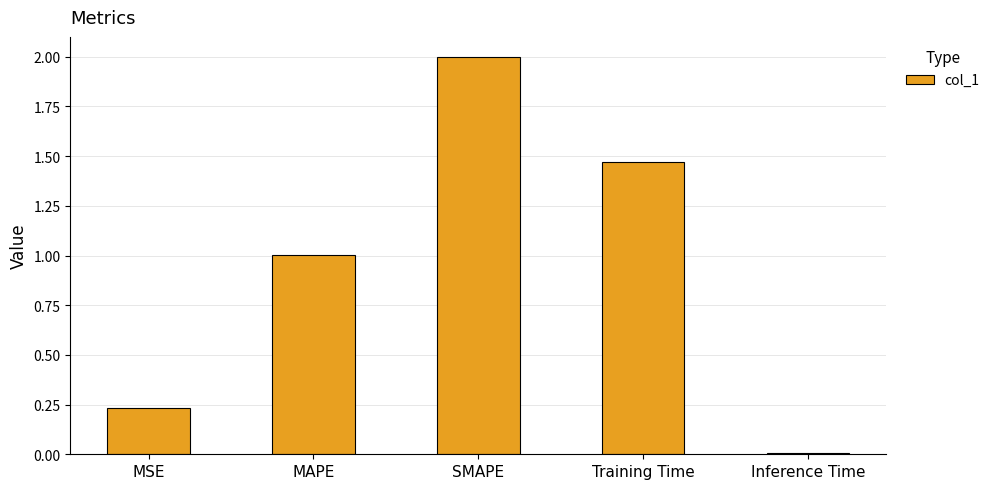

At which label is the value closest to 1?

MAPE